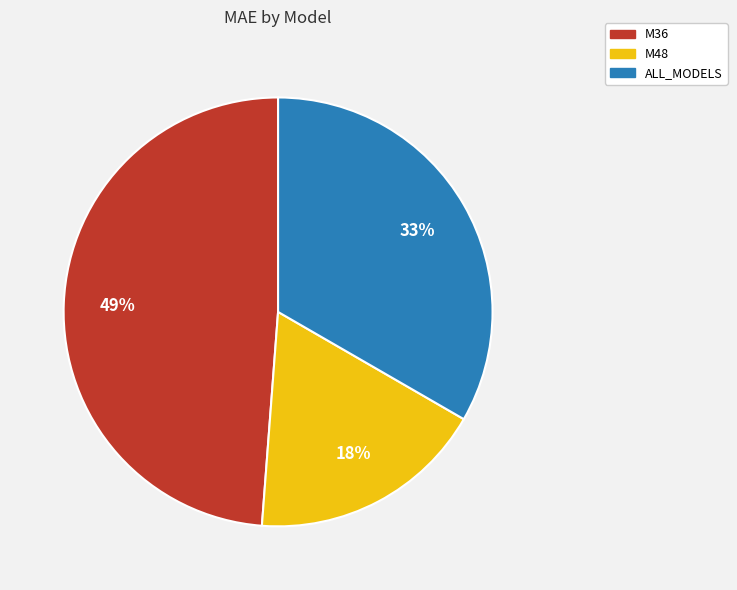

What is the ratio of the value at M36 to the value at ALL_MODELS?

1.5